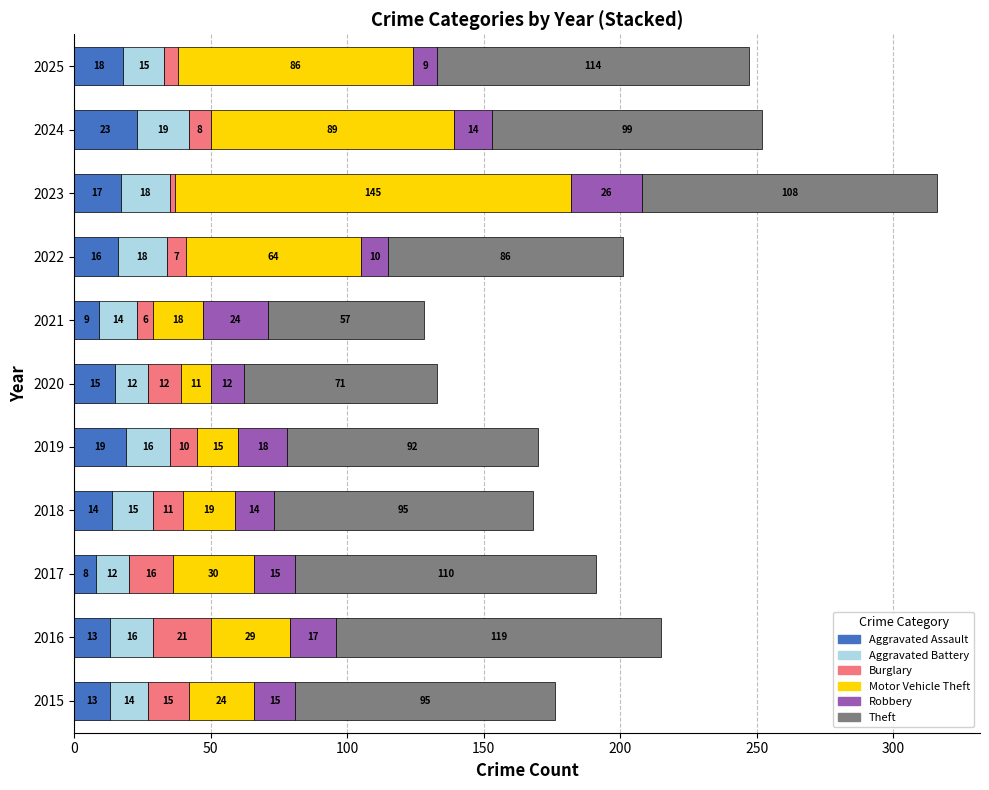

What is the maximum value for Aggravated Assault?

23